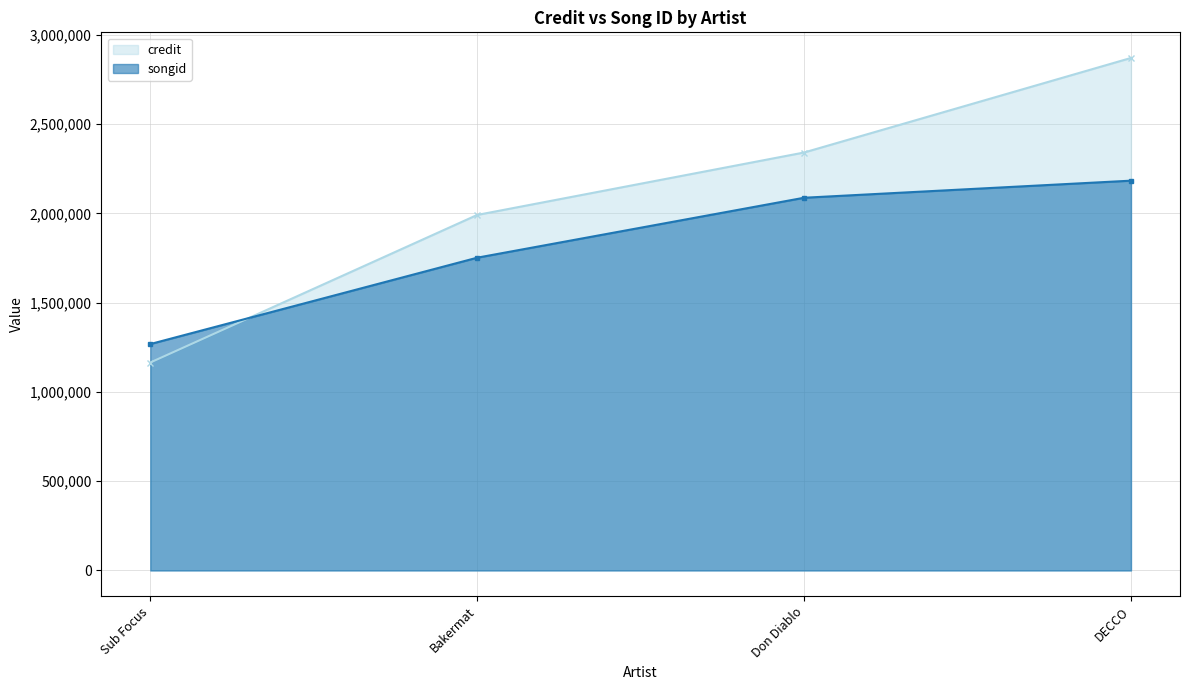

What is the label of the 2nd point from the right?

Don Diablo